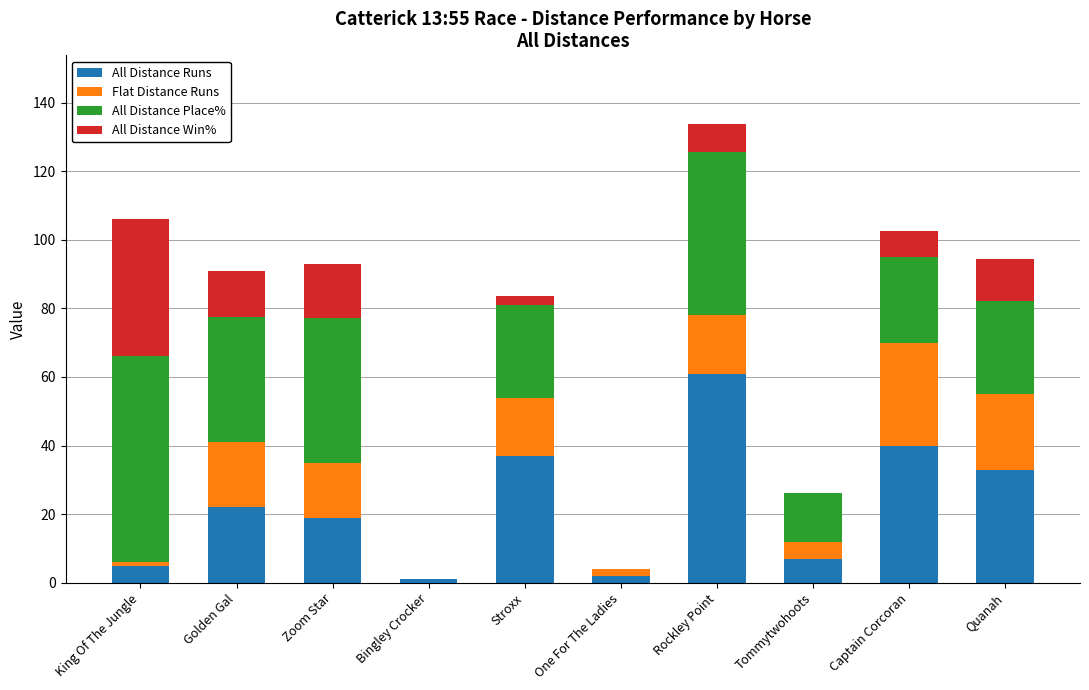

Count the number of data series in this chart.

4